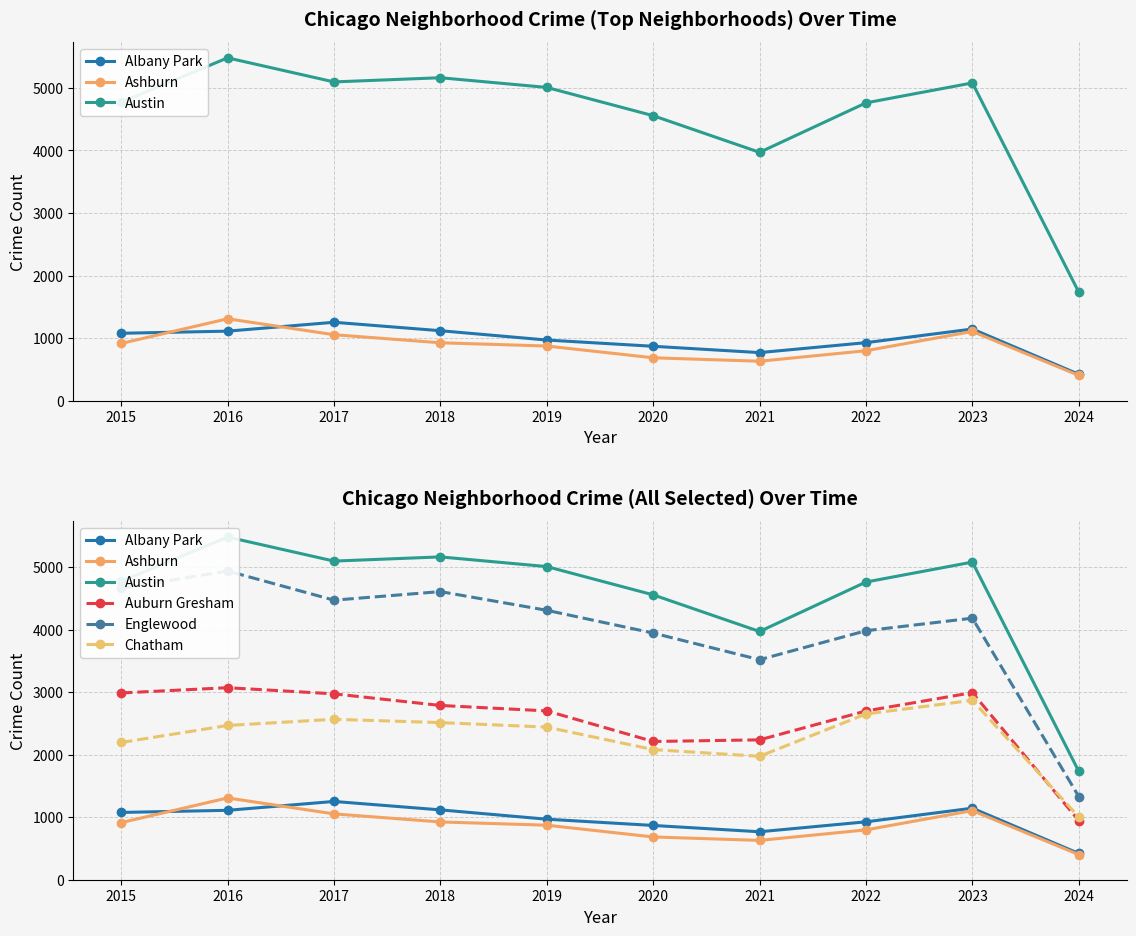

Is it true that Auburn Gresham equals 841 at 2019?

False